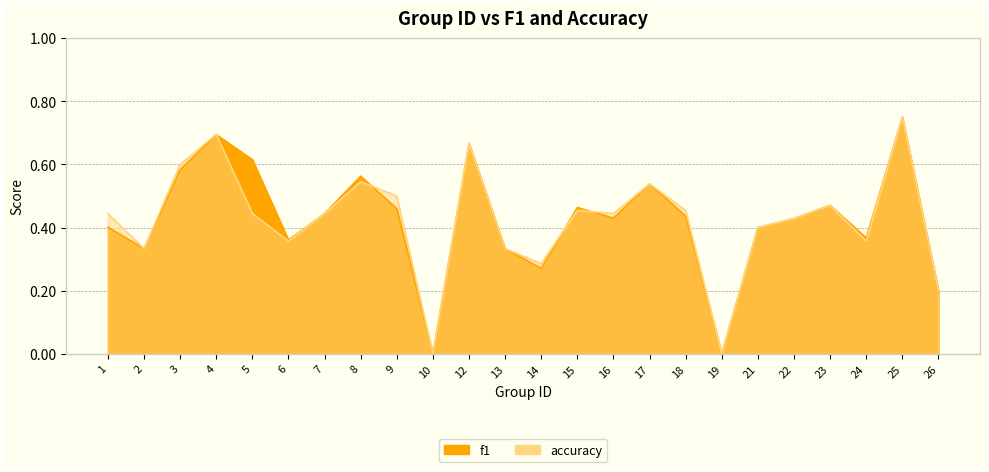

How many accuracy values are between 0 and 1?

24